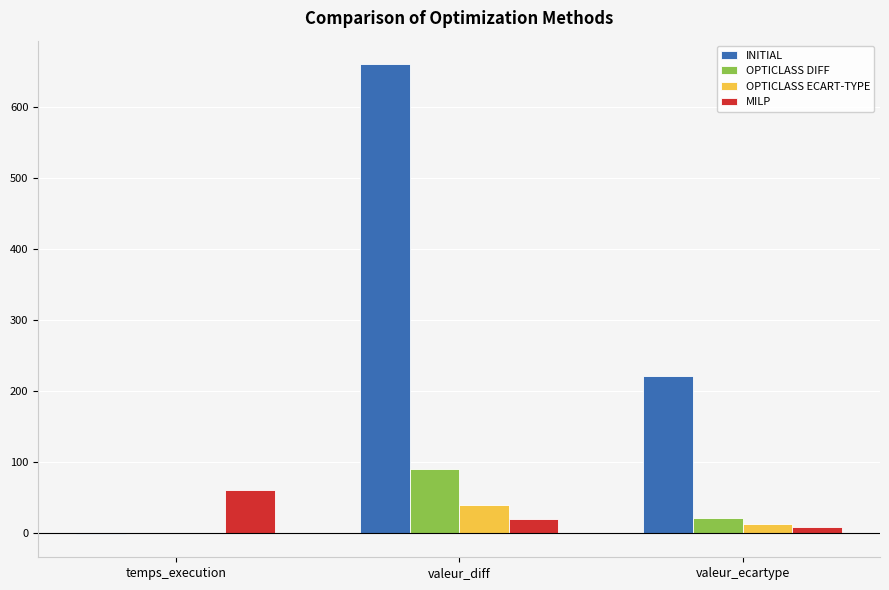

The value of INITIAL at valeur_ecartype is 221.2. True or false?

True